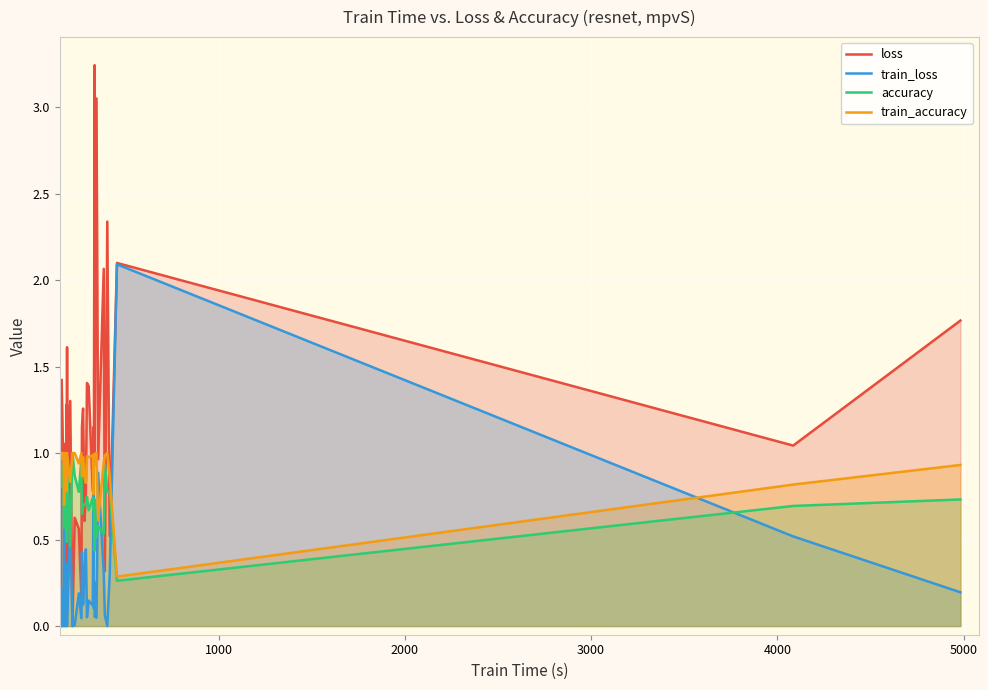

Does the chart display data point markers on the line(s)?

No